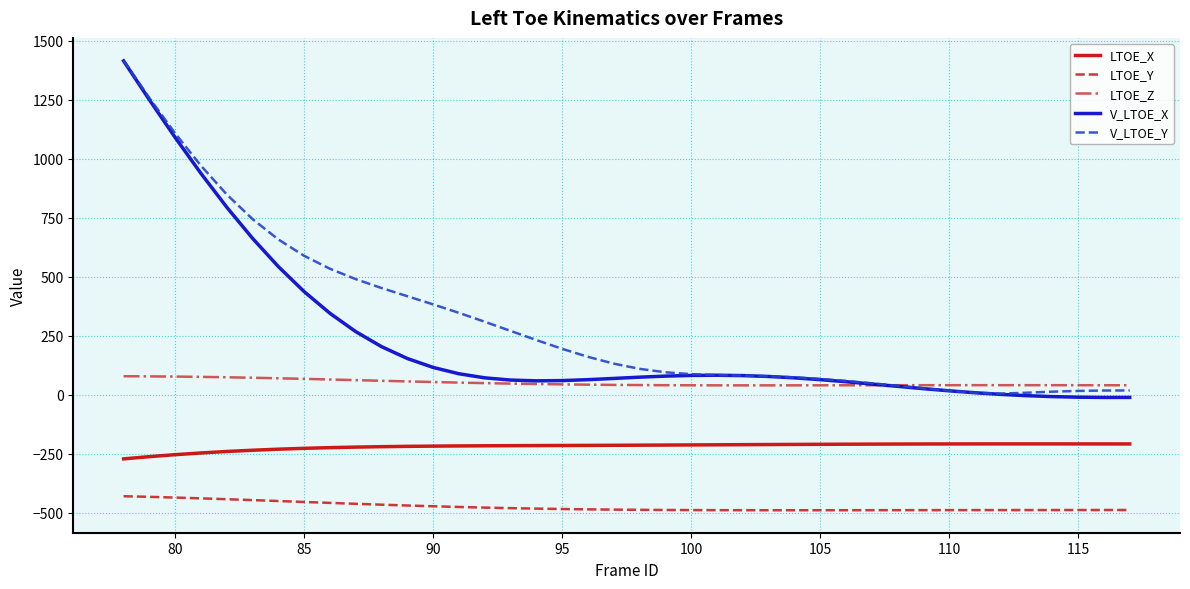

What is the maximum value for LTOE_X?

-207.4